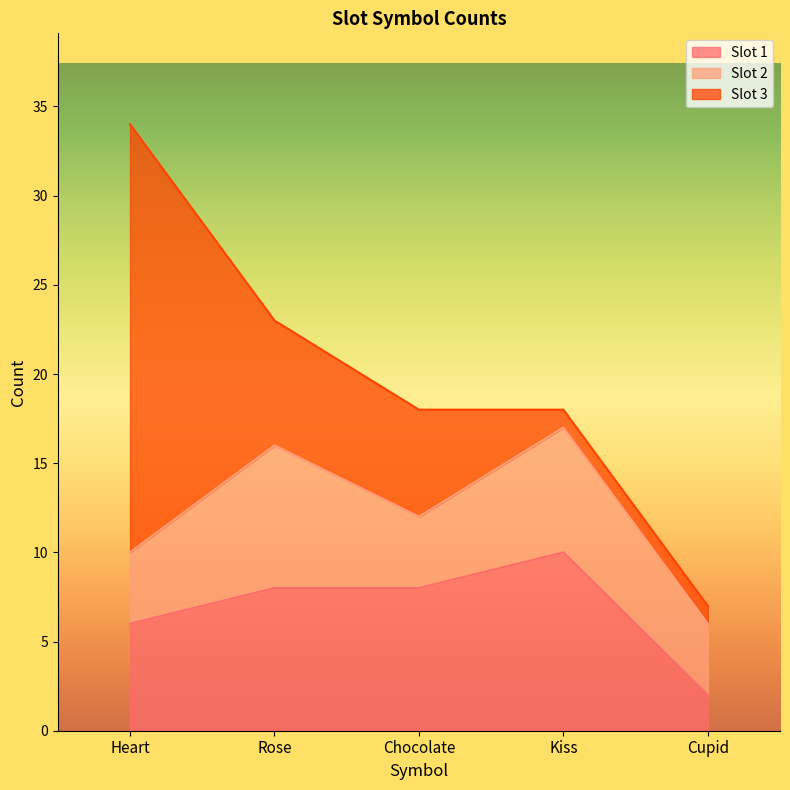

True or false: Slot 3 and Slot 2 intersect in this chart.

True